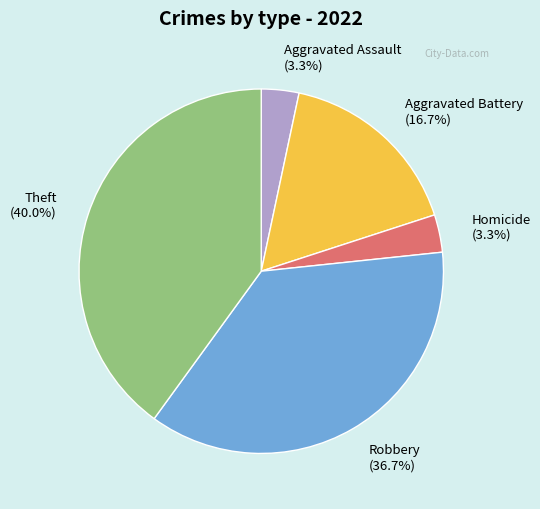

Does Theft represent more than half of the total?

No